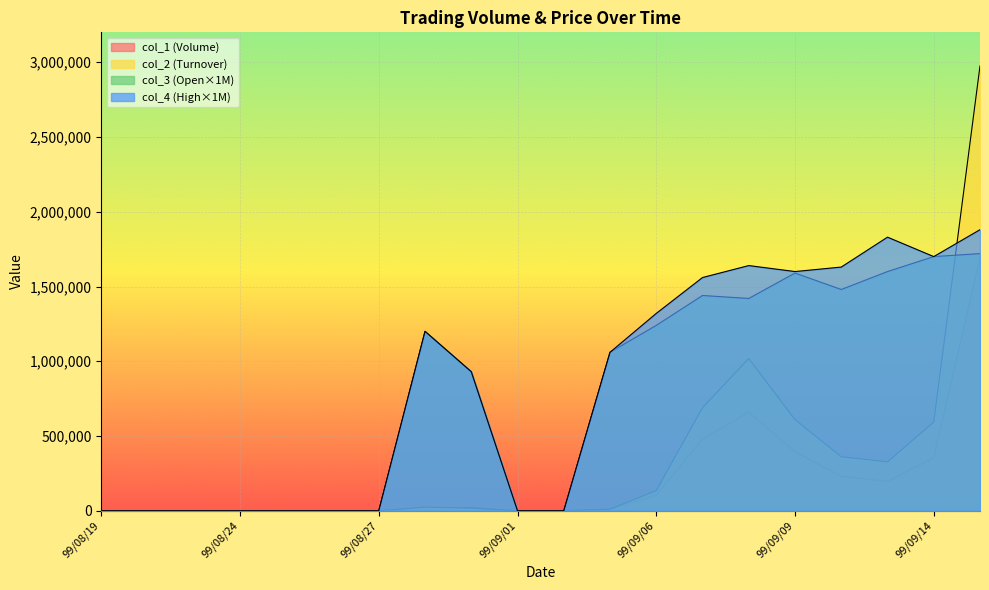

At which category does col_1 reach its first local peak?

99/09/08